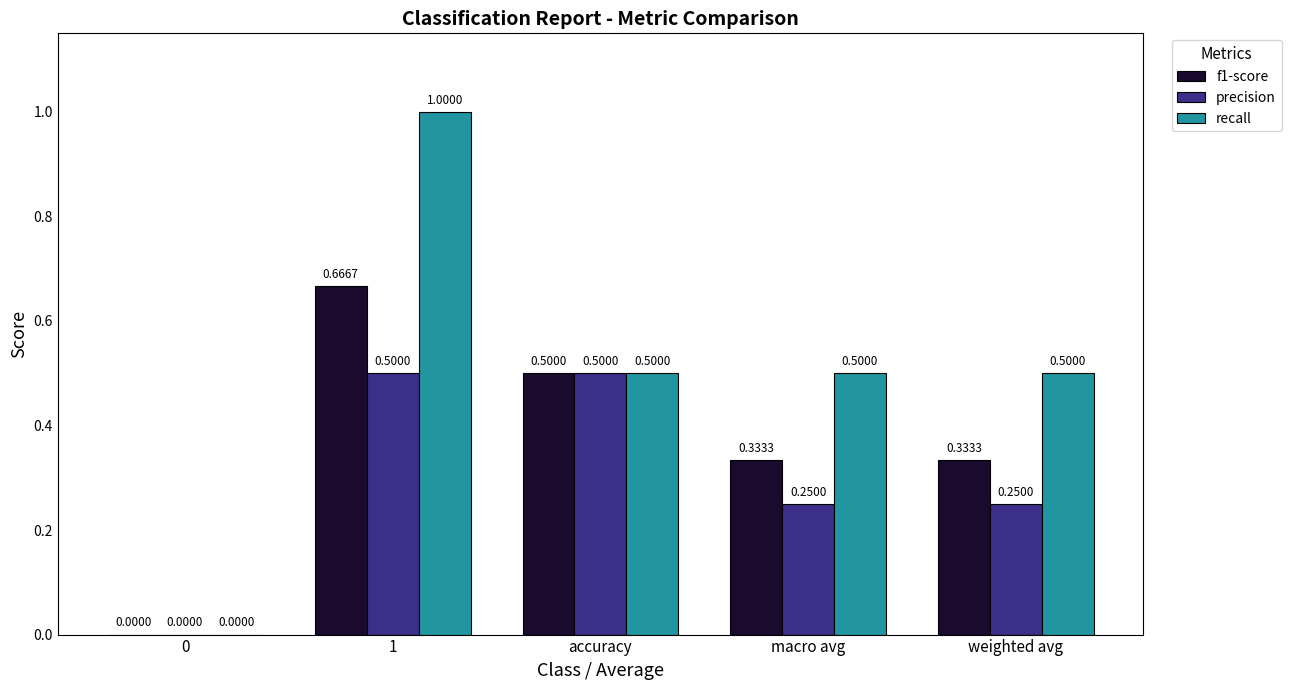

Which series has the largest range (max minus min)?

recall